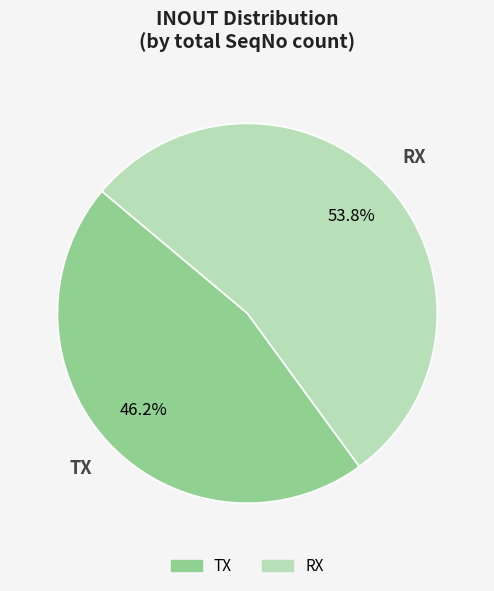

To the nearest percent, what portion does TX represent?

46%